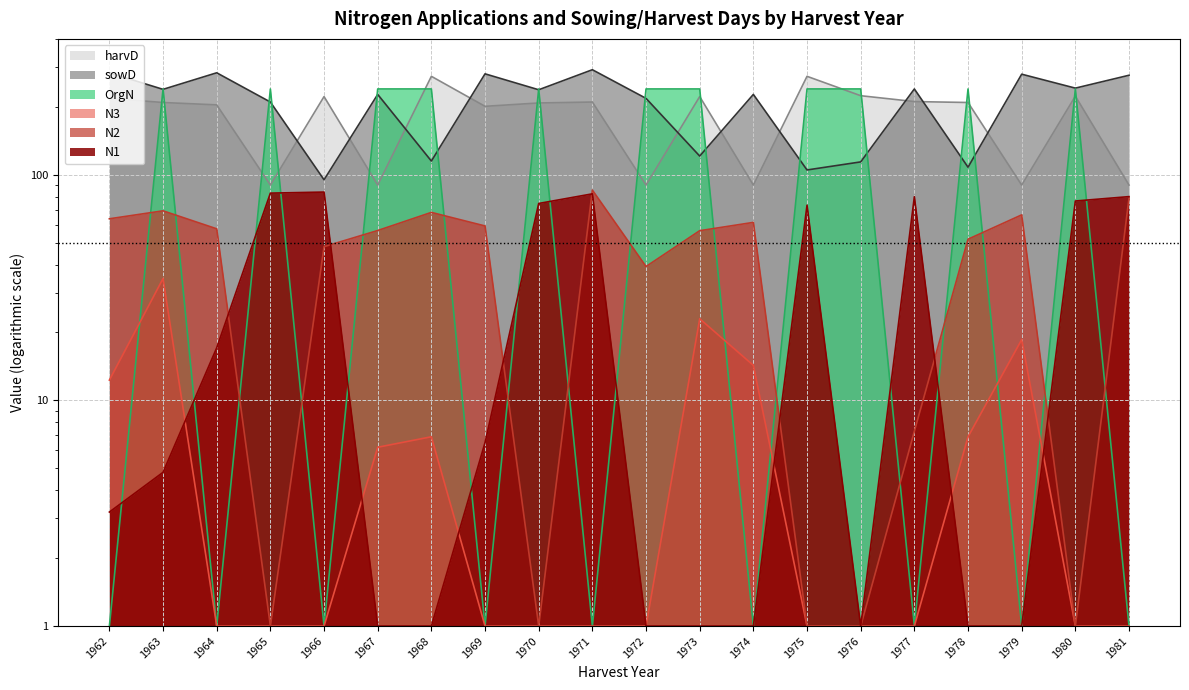

What is the sum of the harvD values at 1963 and 1970?

417.0